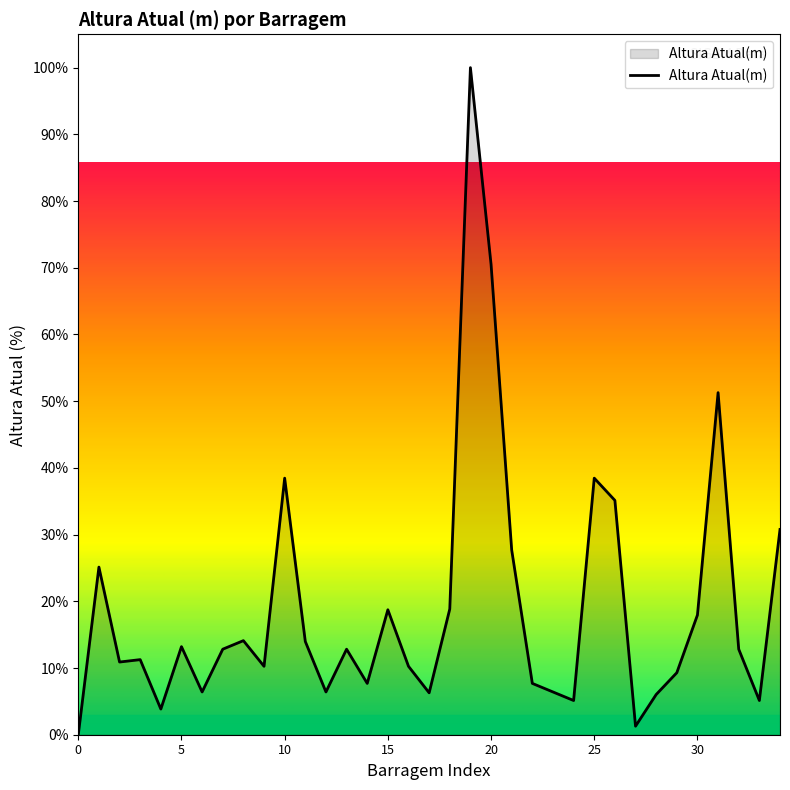

What is the maximum value shown in the chart?

100.0